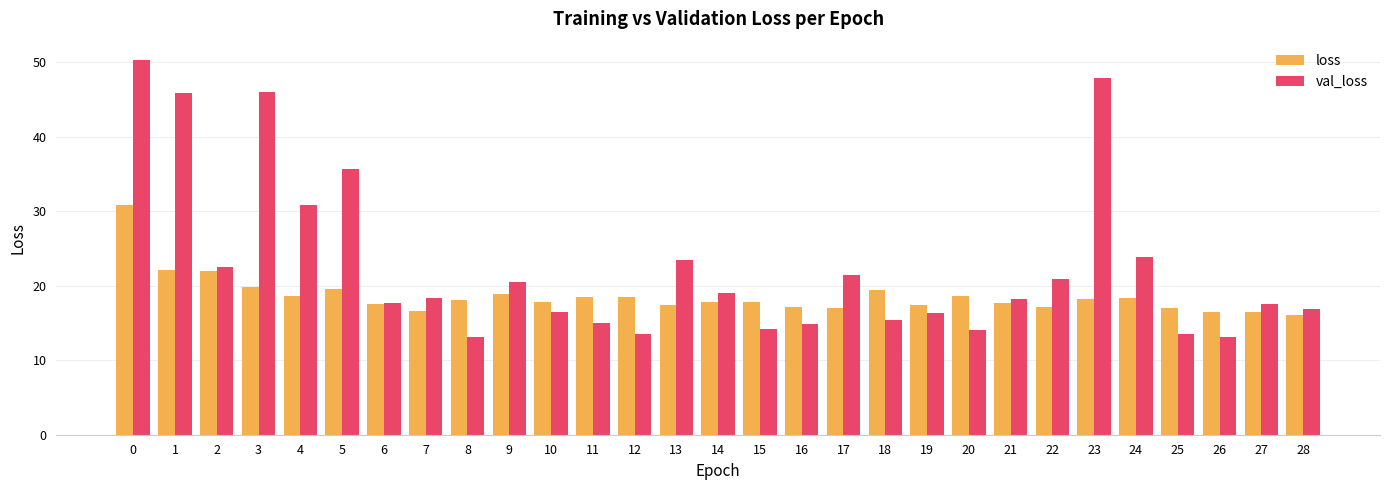

Which series changed the most between 18 and 24?

val_loss